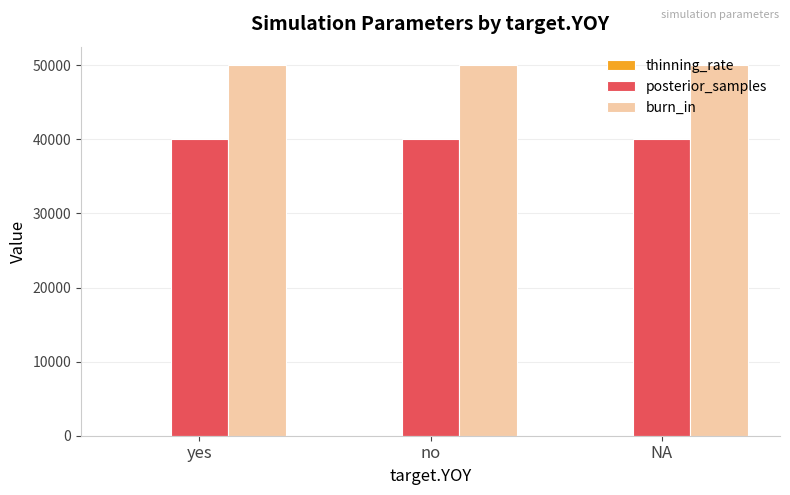

What is the sum of all burn_in values?

150000